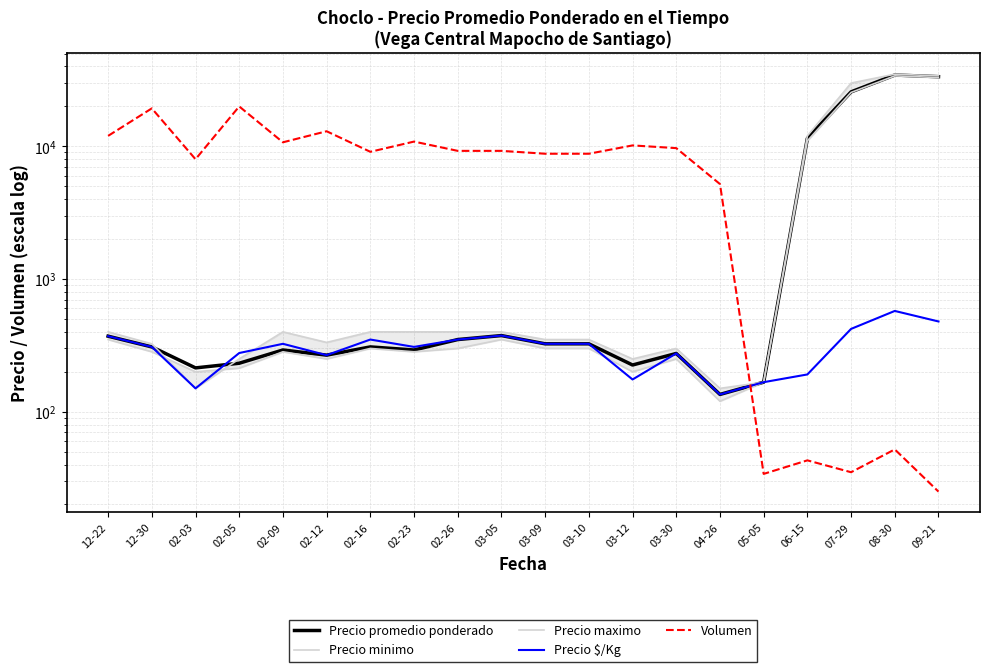

Which category has the highest value in the Precio maximo series?

08-30